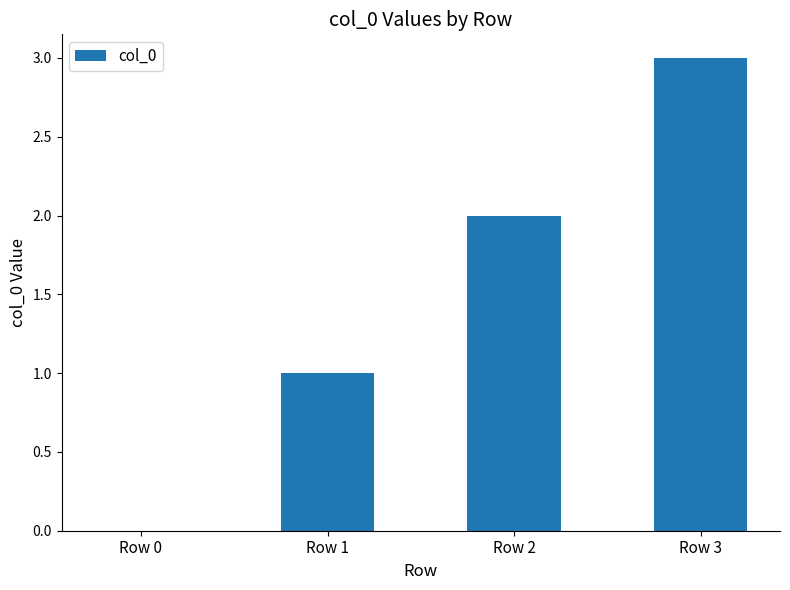

The value at Row 2 is 2. True or false?

True